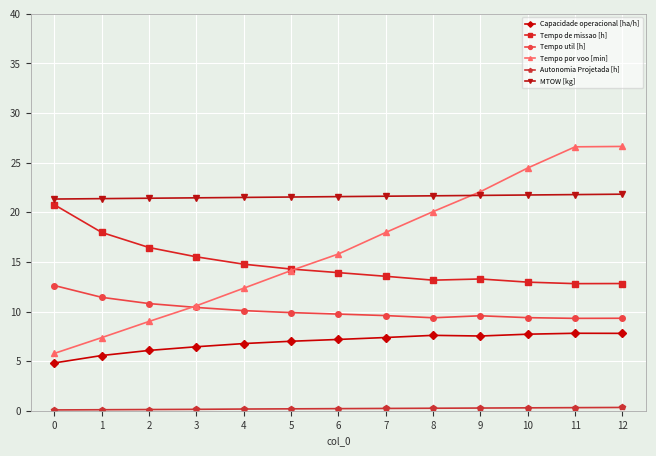

At which label is Tempo por voo [min] closest to 16?

6